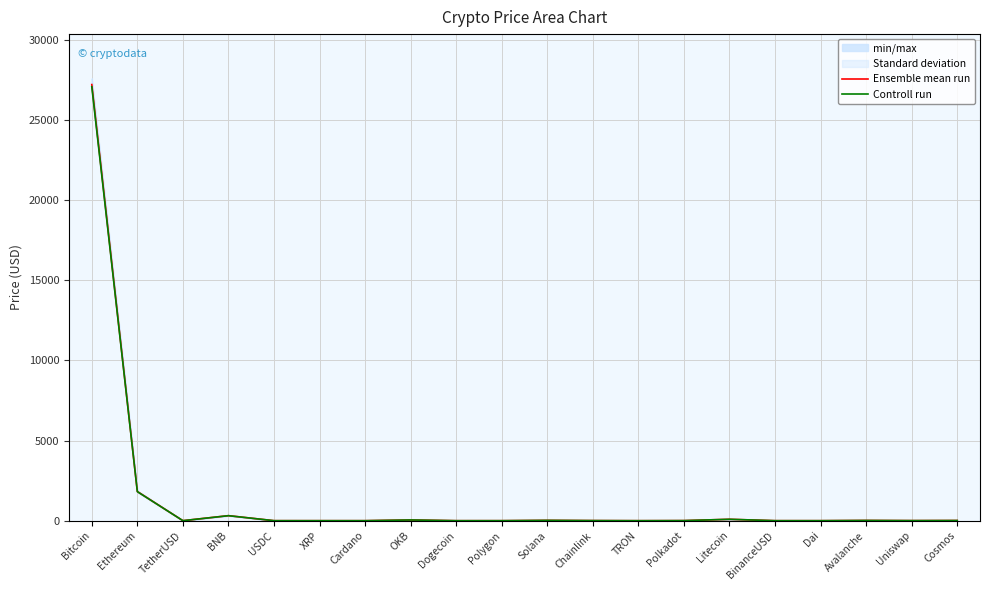

What is the label of the 14th point from the right?

Cardano